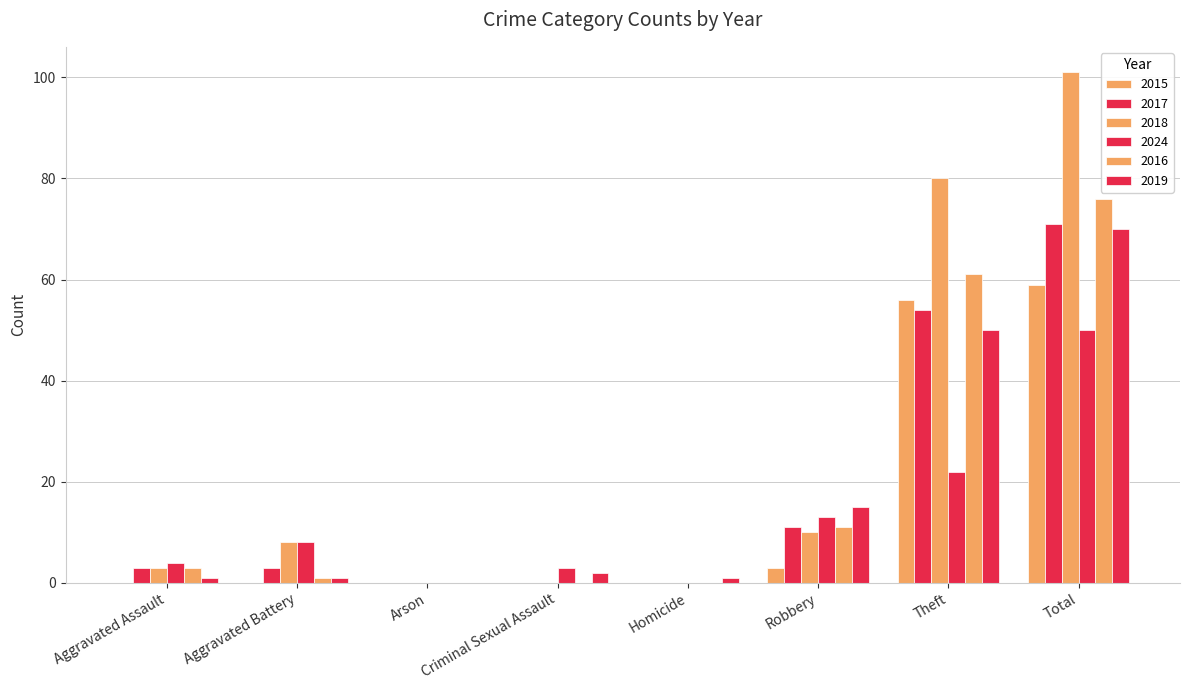

Count the number of data series in this chart.

6